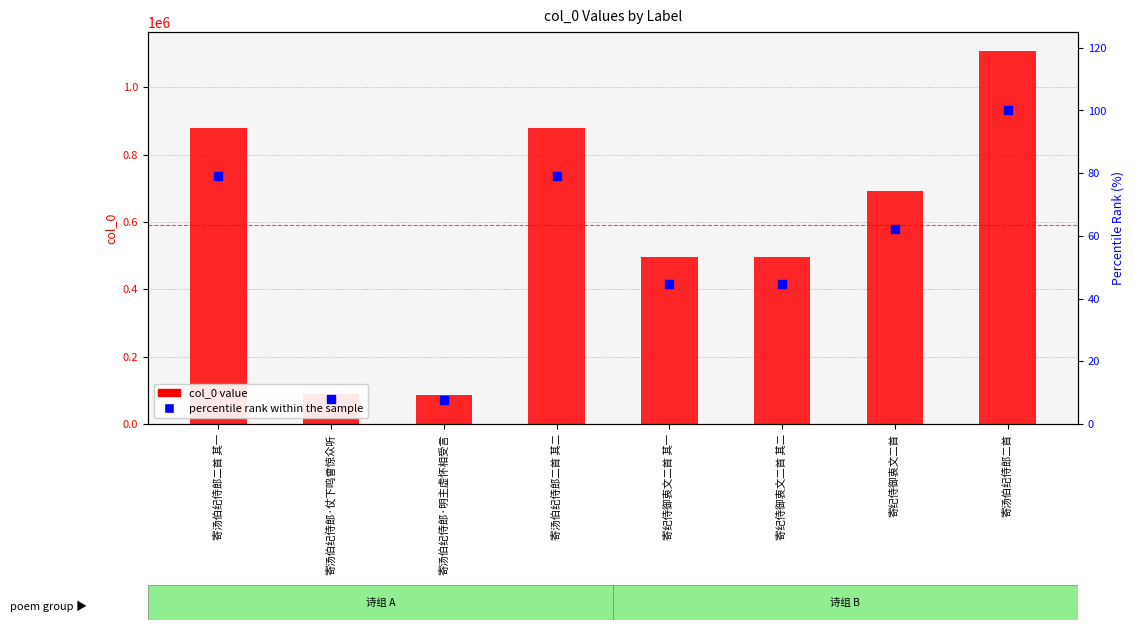

Which series contains the highest Y value?

col_0 value